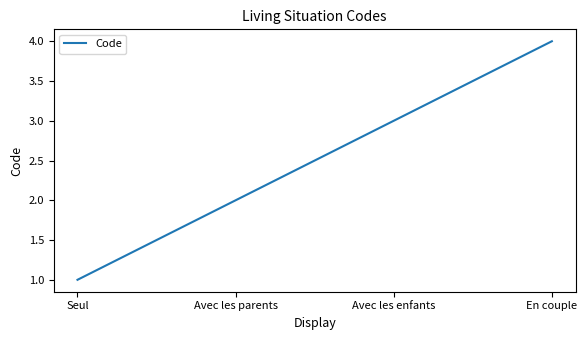

Which label corresponds to the smallest value in the chart?

Seul